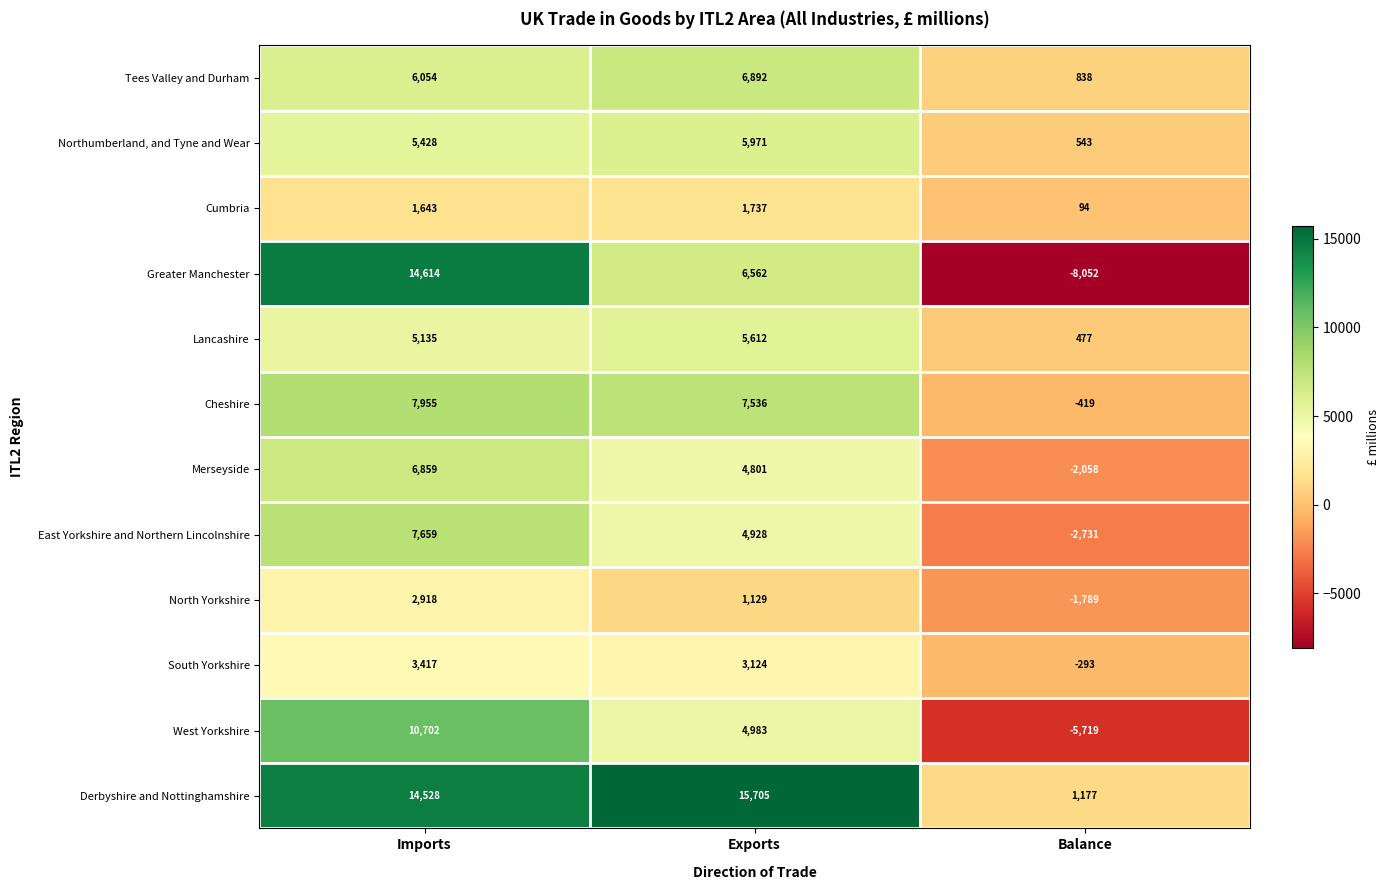

Count the Northumberland, and Tyne and Wear values in the range 543 to 5971.

3